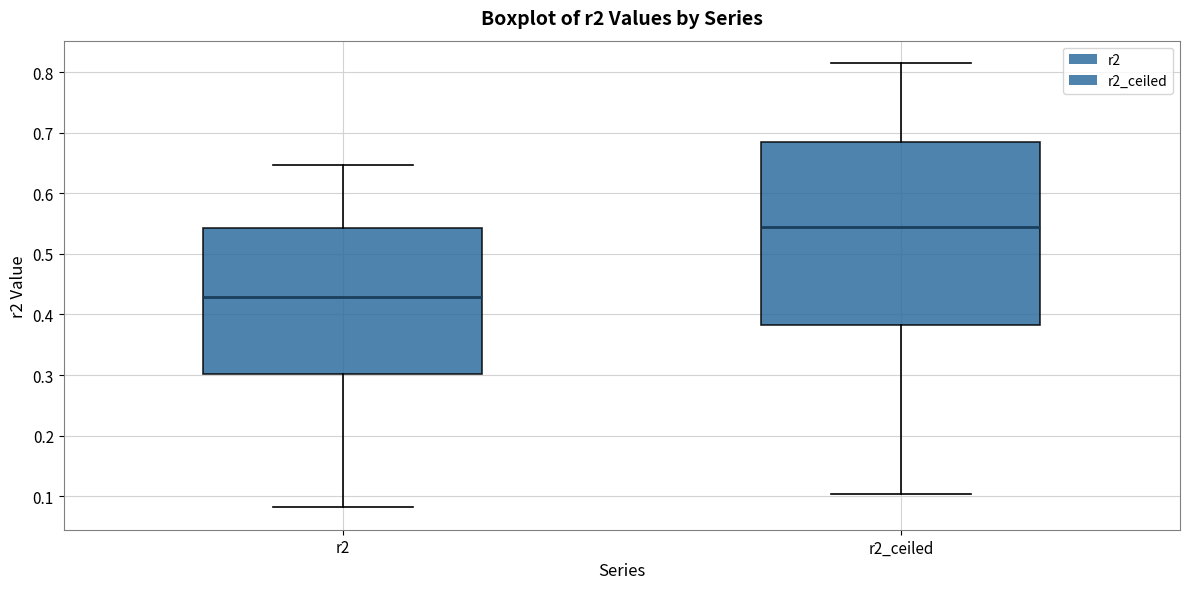

Reading left to right, transcribe this box plot: for each box, give where its median line is, the range the box spans, and where its two whiskers end, as read against the y-axis. The values are not printed on the chart, so give them approximately, as read against the axis.

r2: median 0.43, box 0.30 to 0.54, whiskers 0.08 to 0.65
r2_ceiled: median 0.54, box 0.38 to 0.68, whiskers 0.10 to 0.82